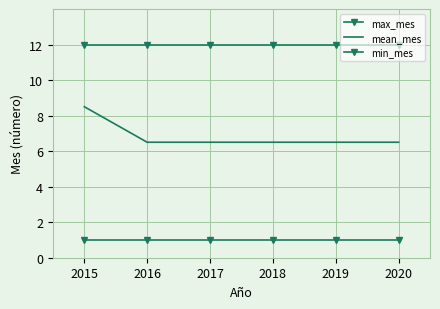

At 2015, list the series in order from smallest to largest.

min_mes, mean_mes, max_mes